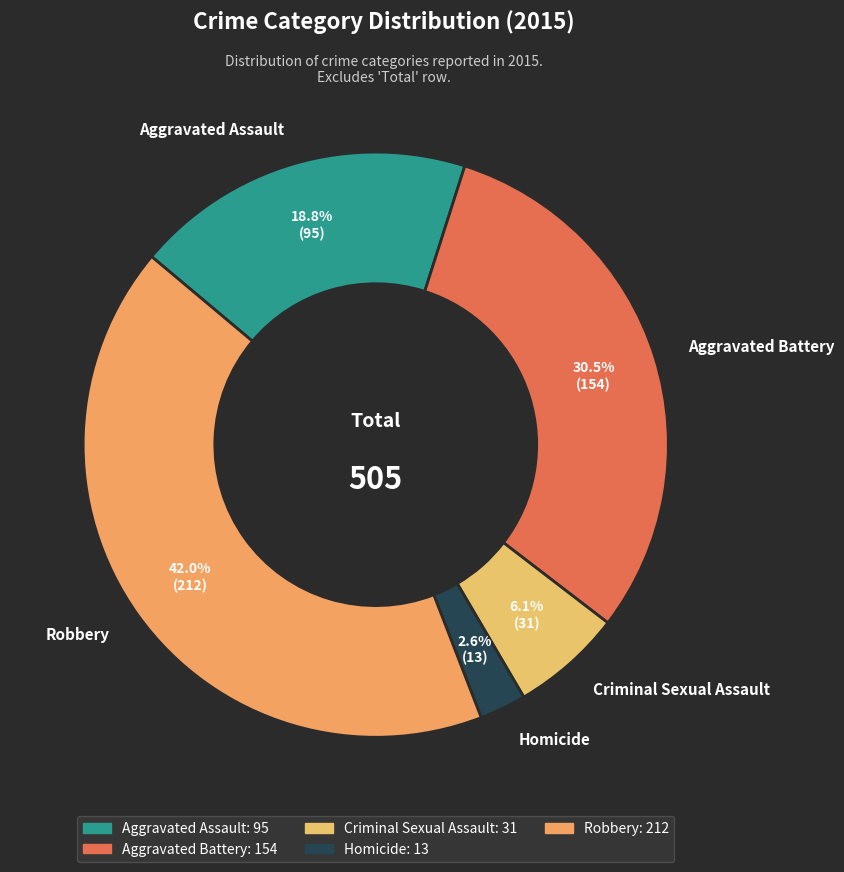

Between Robbery and Homicide, which is larger?

Robbery